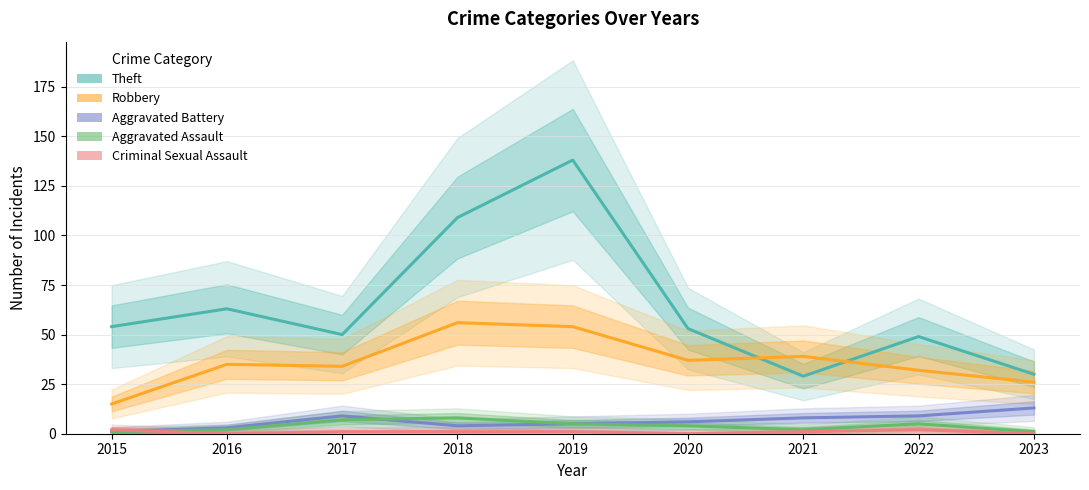

Where is the first local maximum for Criminal Sexual Assault?

2022